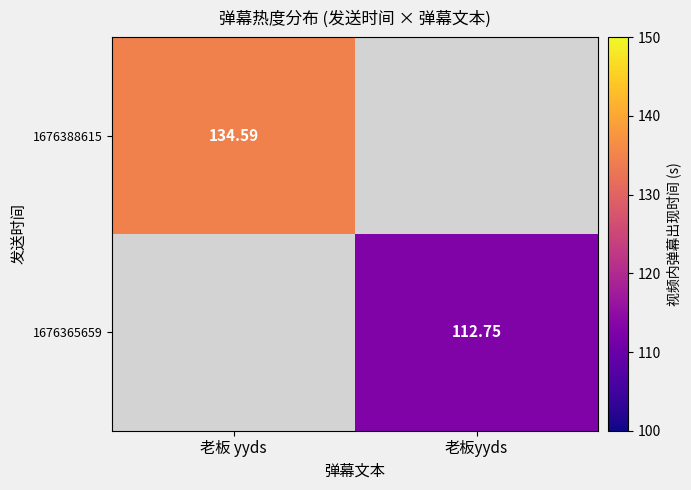

Is it true that 1676365659 equals 112.7 at 老板yyds?

True